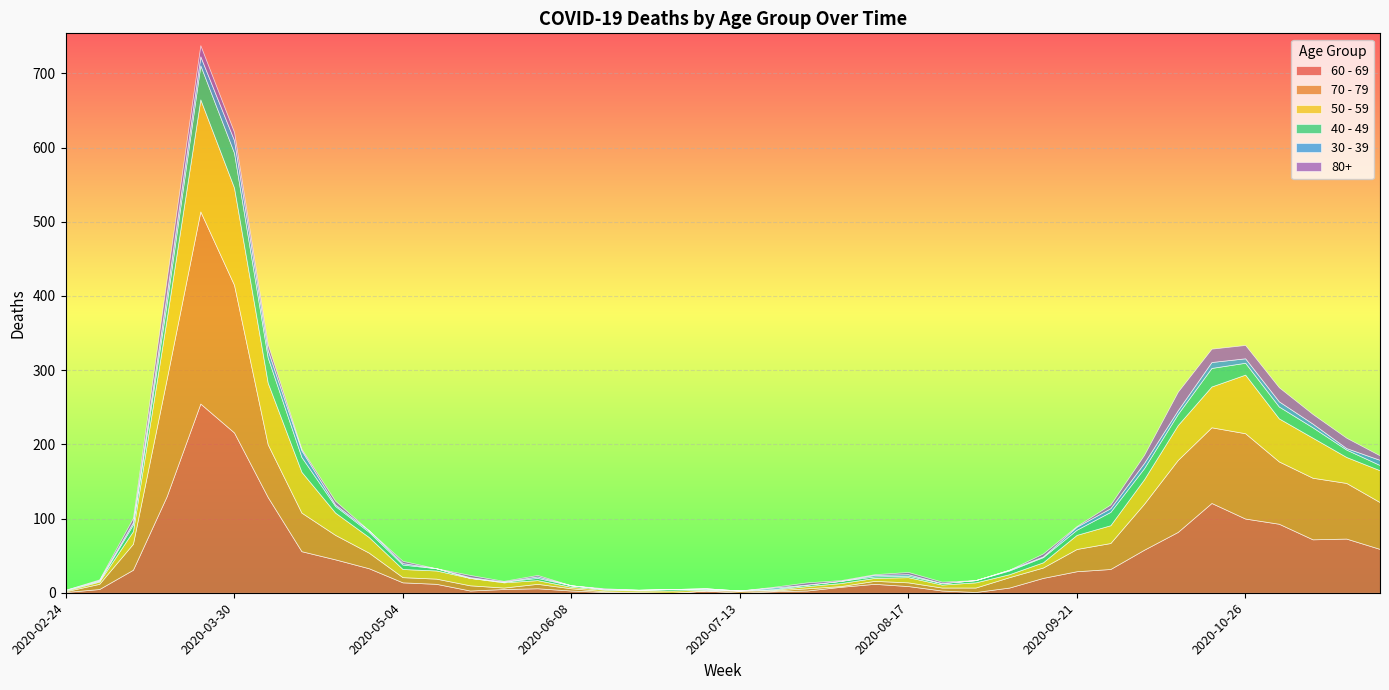

The value of 30 - 39 at 2020-03-23 is 3. True or false?

False